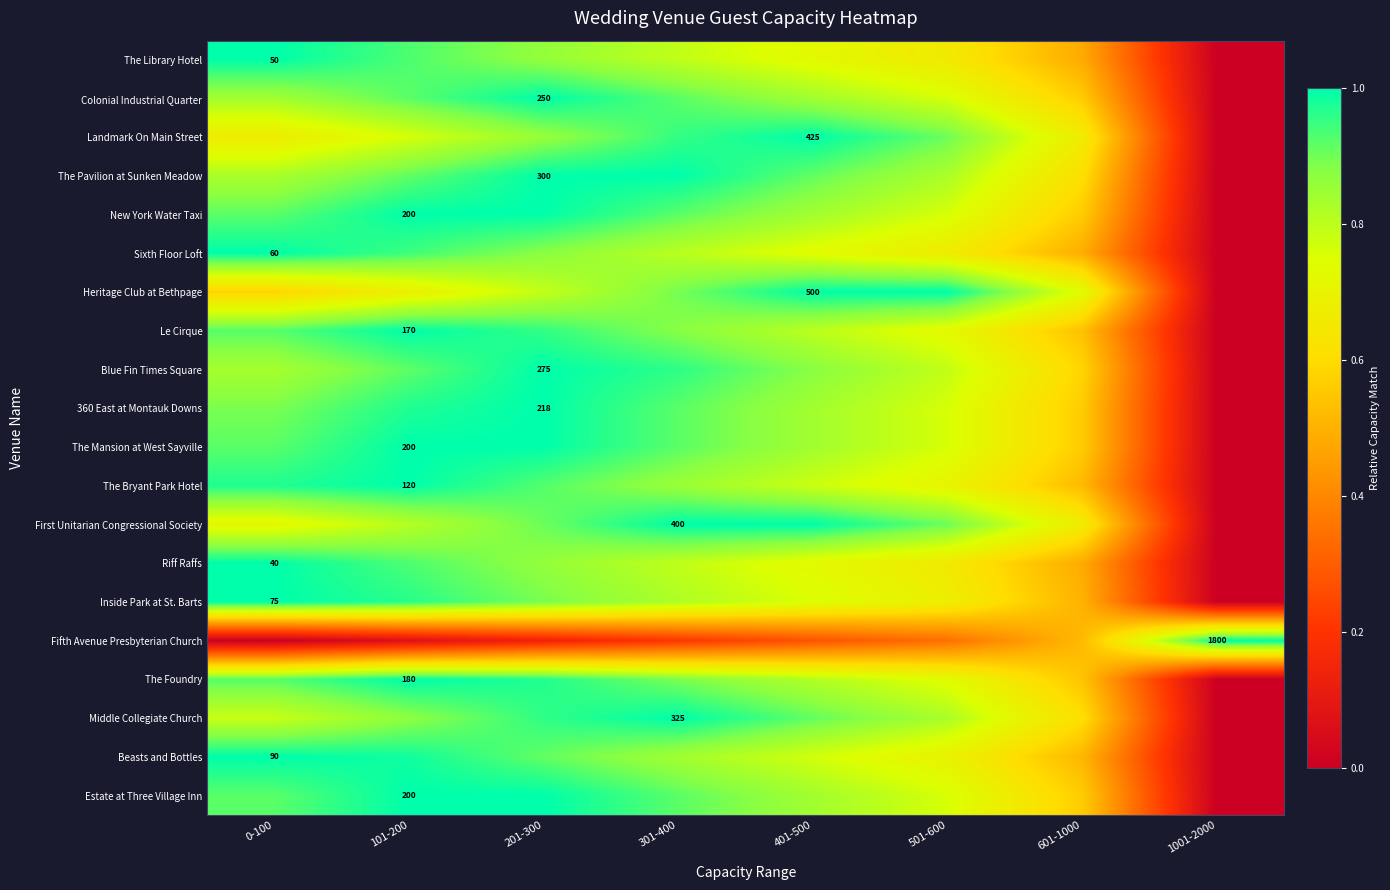

Is it true that Middle Collegiate Church equals 0.9 at 101-200?

True